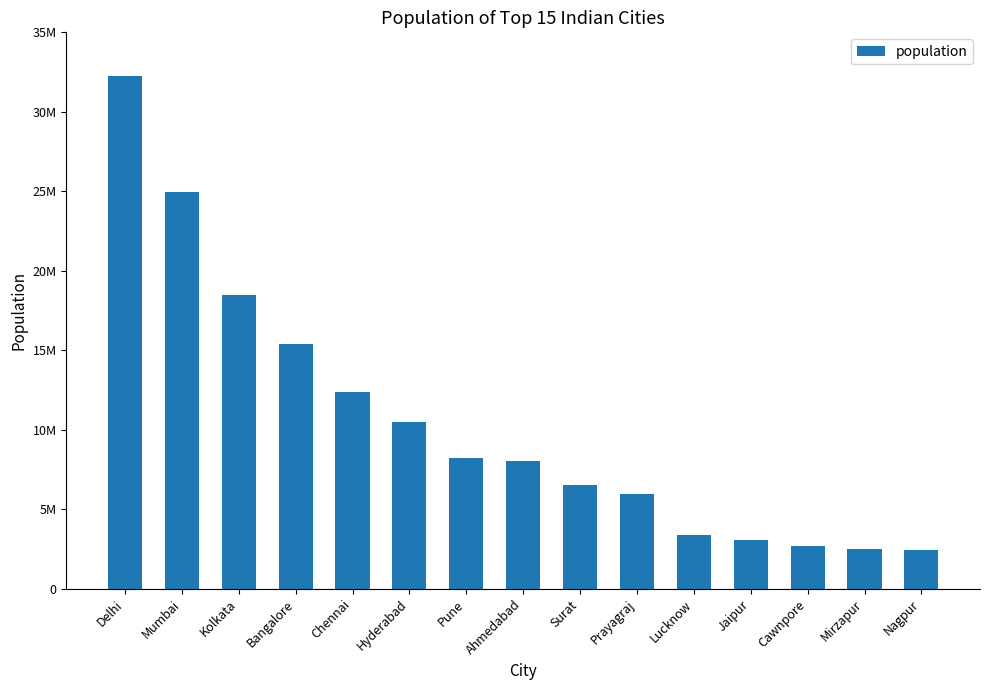

Reading left to right, what are all the values shown in this chart?

Delhi=32226000	Mumbai=24973000	Kolkata=18502000	Bangalore=15386000	Chennai=12395000	Hyderabad=10494000	Pune=8231000	Ahmedabad=8009000	Surat=6538000	Prayagraj=5954391	Lucknow=3382000	Jaipur=3073350	Cawnpore=2701324	Mirzapur=2496970	Nagpur=2405665